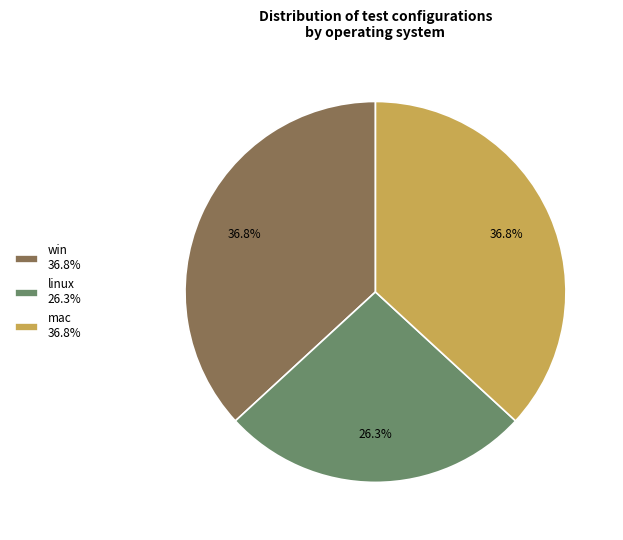

What is the total percentage of mac 36.8% and linux 26.3%?

63.2%